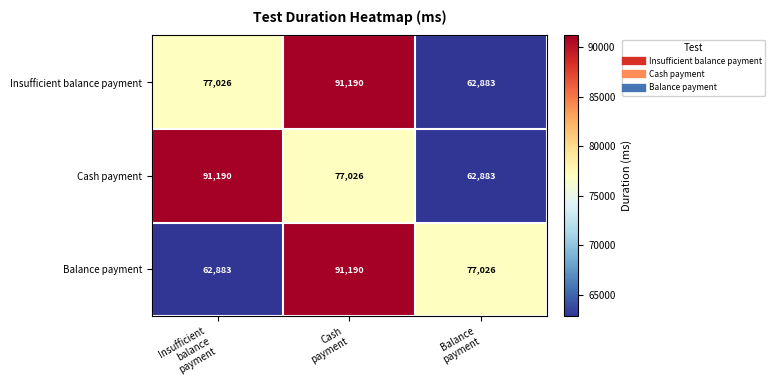

What is the maximum value for Insufficient balance payment?

91190